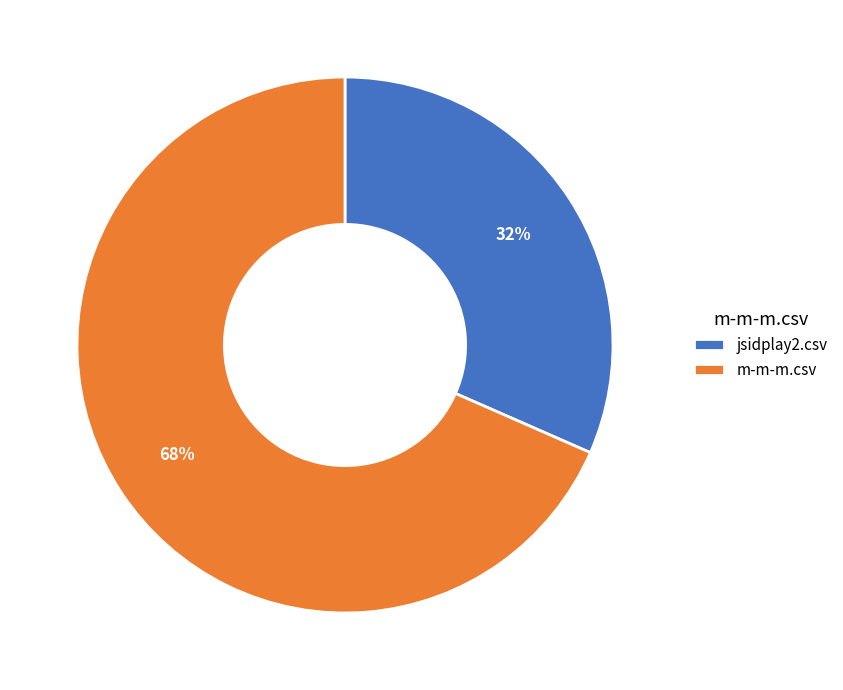

Is it true that jsidplay2.csv is 32% of the pie?

True